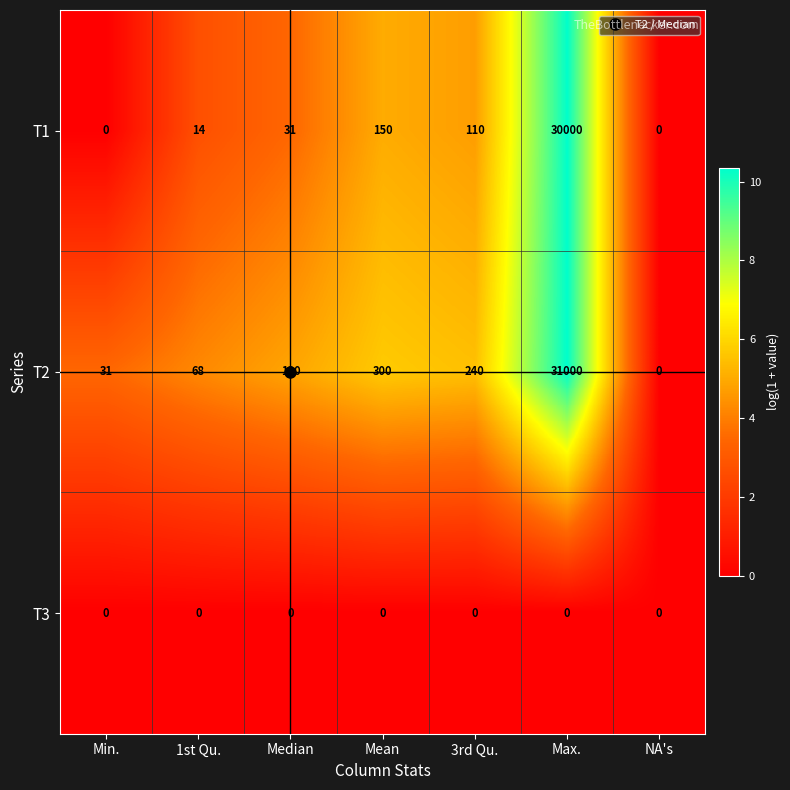

What is the total value across all series at Median?

161